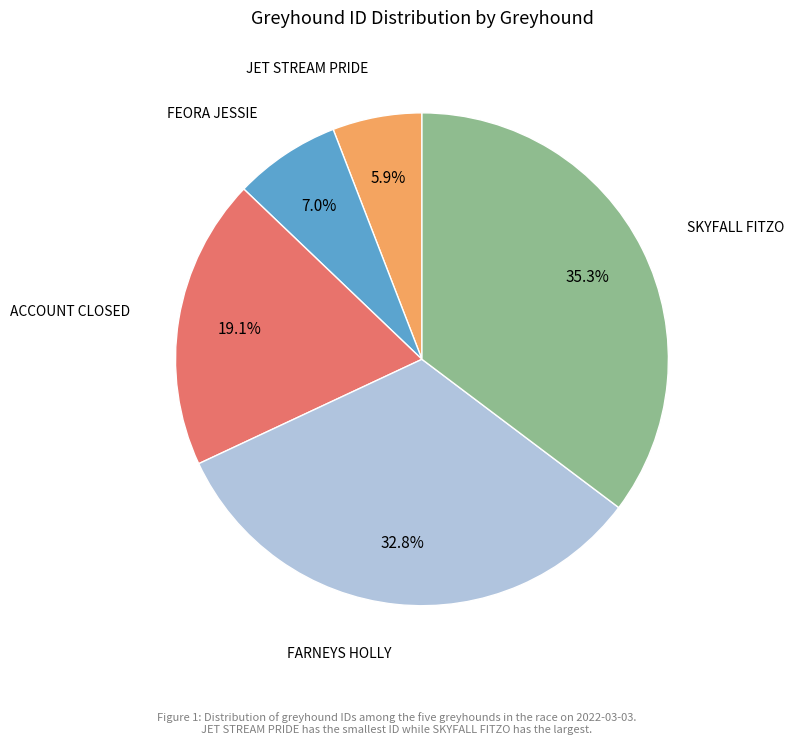

Does any single category account for the majority?

No